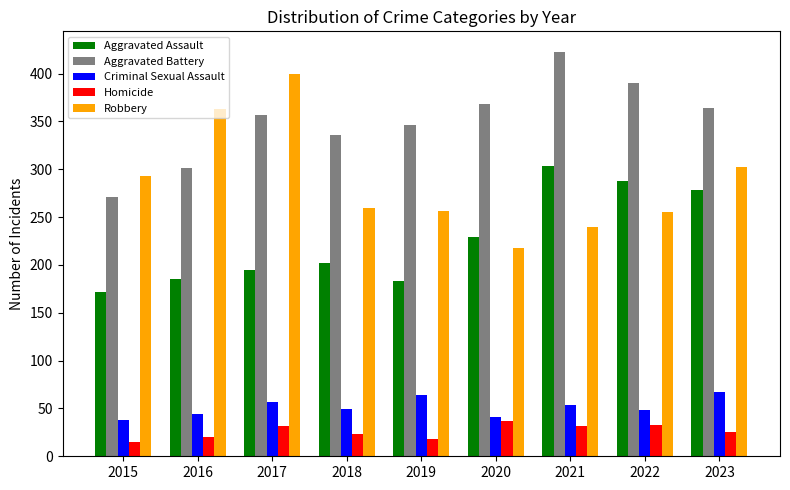

What is the highest value of the Robbery series?

400